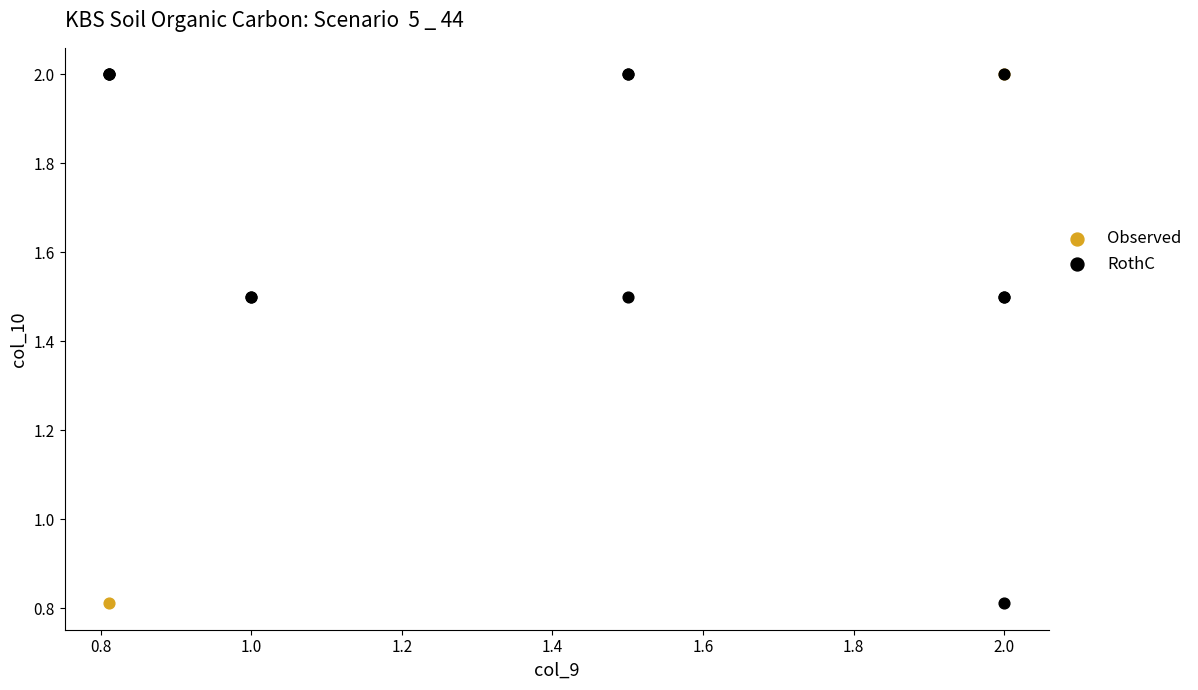

What are all the series names shown in the legend?

Observed, RothC